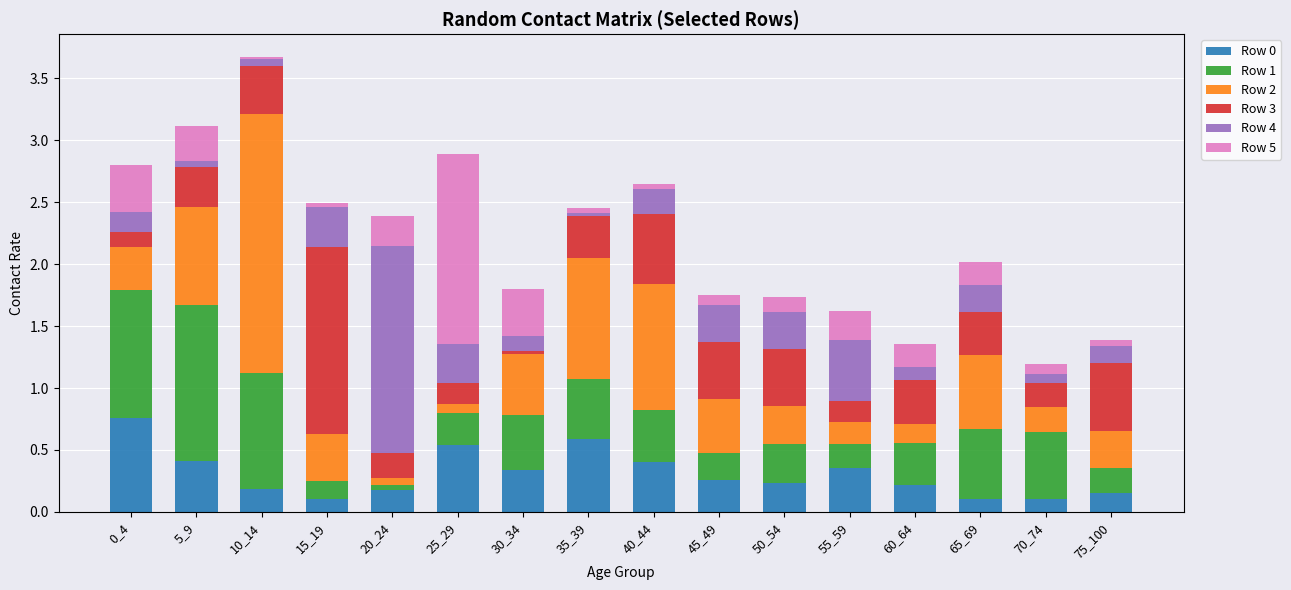

What is the total value across all series at 65_69?

2.0